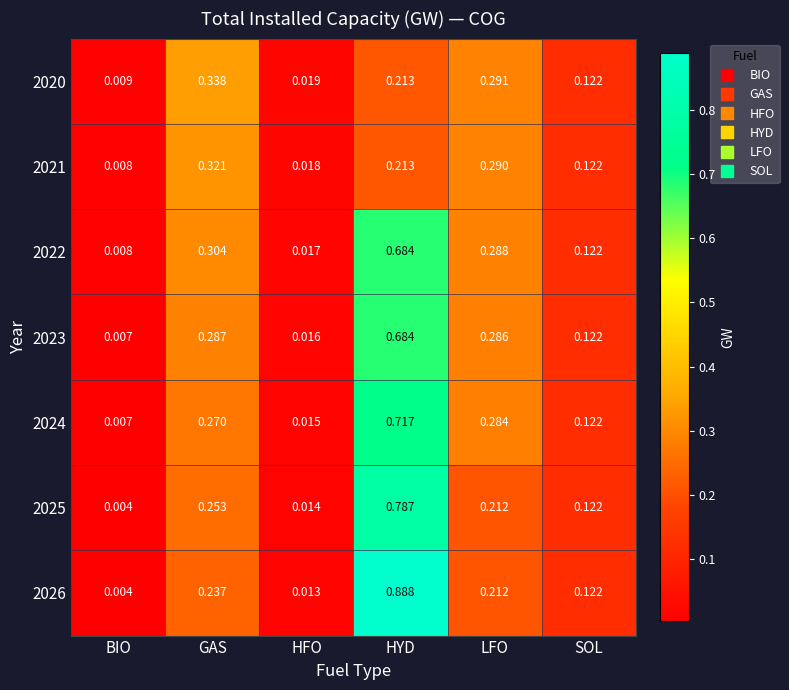

At which category does the chart reach its peak across all series?

HYD